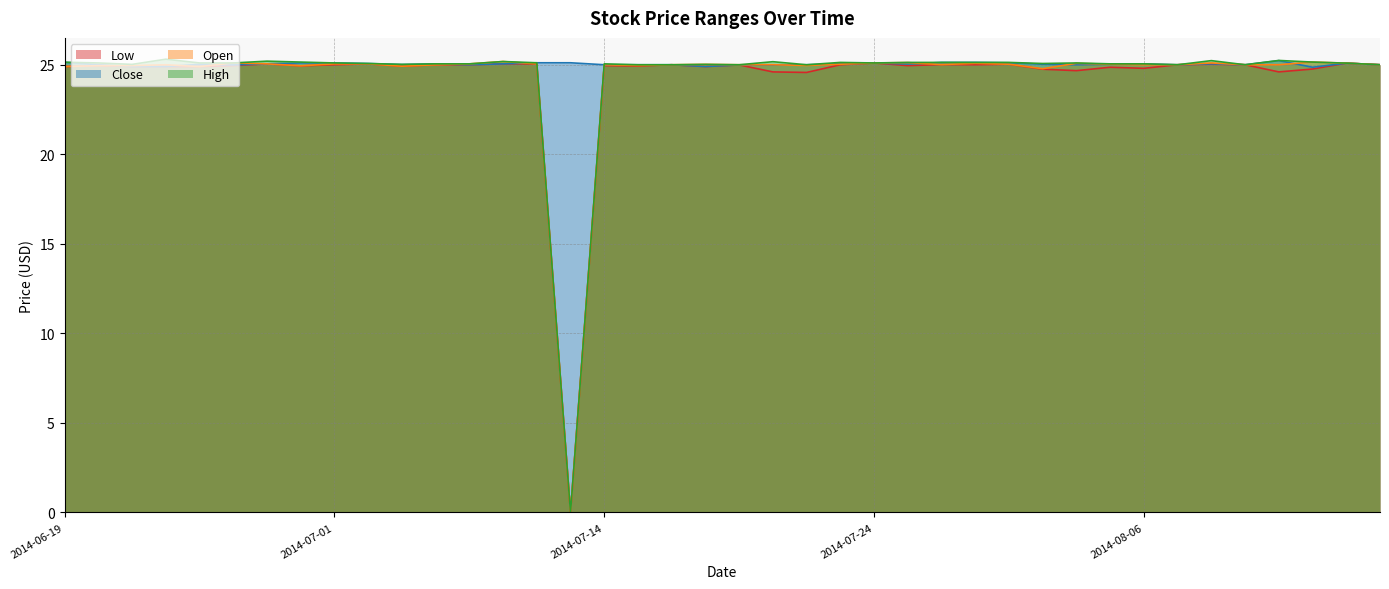

Which series has the largest total across all categories?

Close